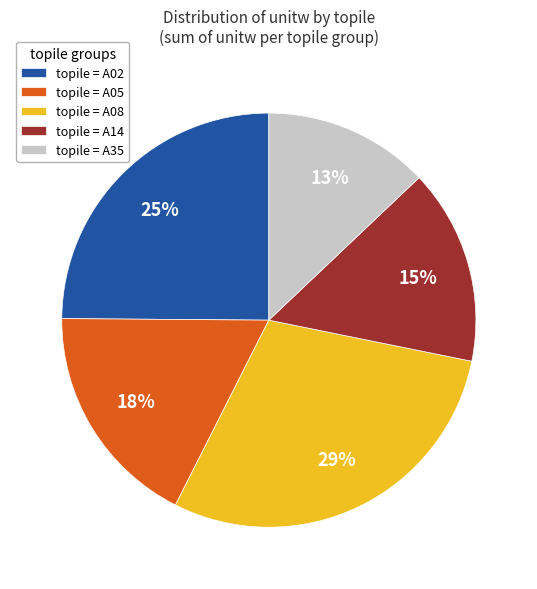

What percentage is the topile = A02 slice, to the nearest percent?

25%